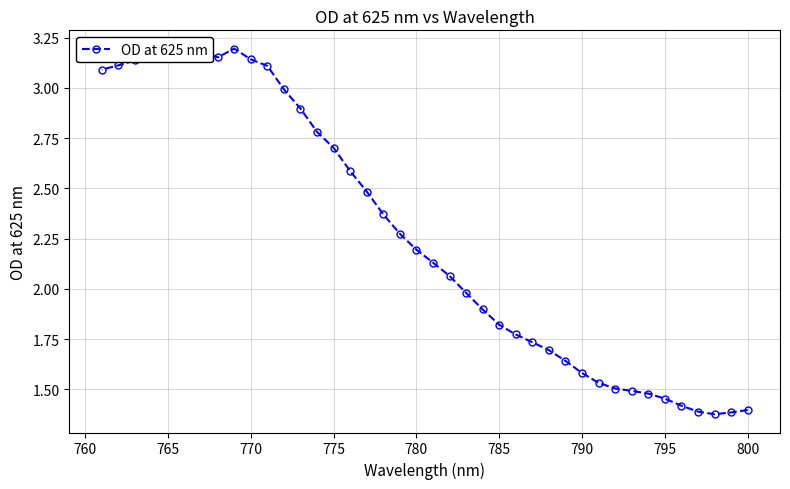

Between 770 and 775, which is larger?

770